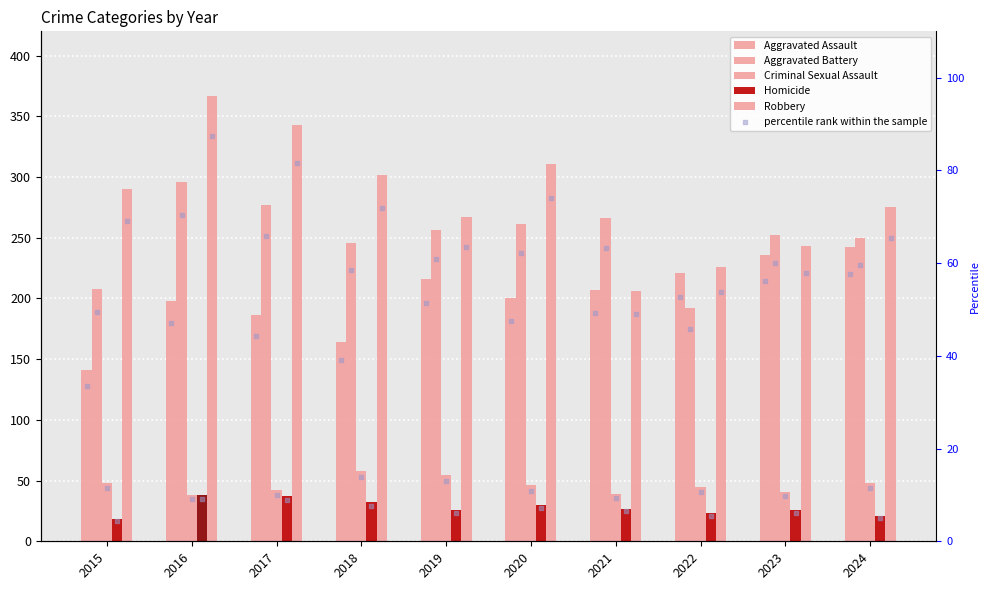

Which series reaches the minimum Y coordinate?

Homicide